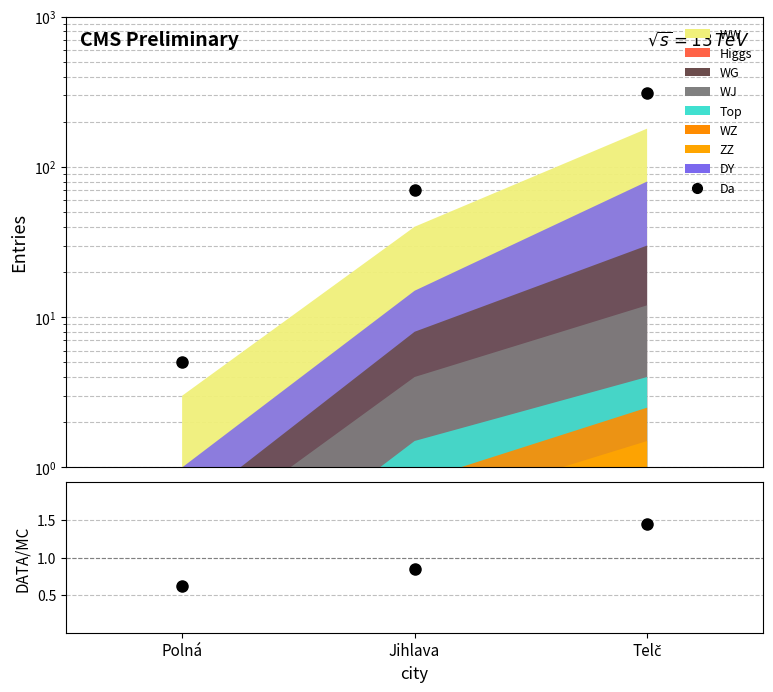

At which category does the chart reach its peak across all series?

Telč